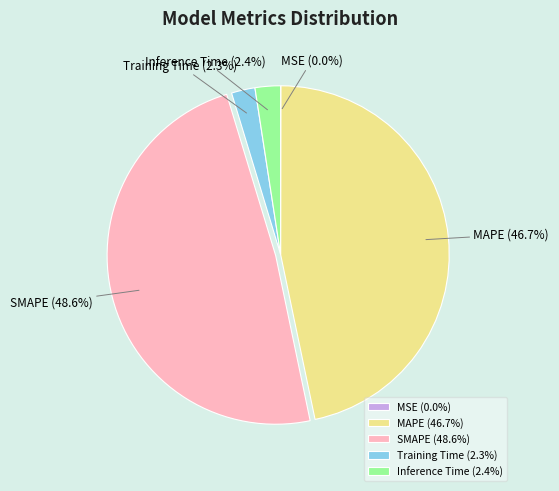

How much of the chart is everything except SMAPE?

51.4%